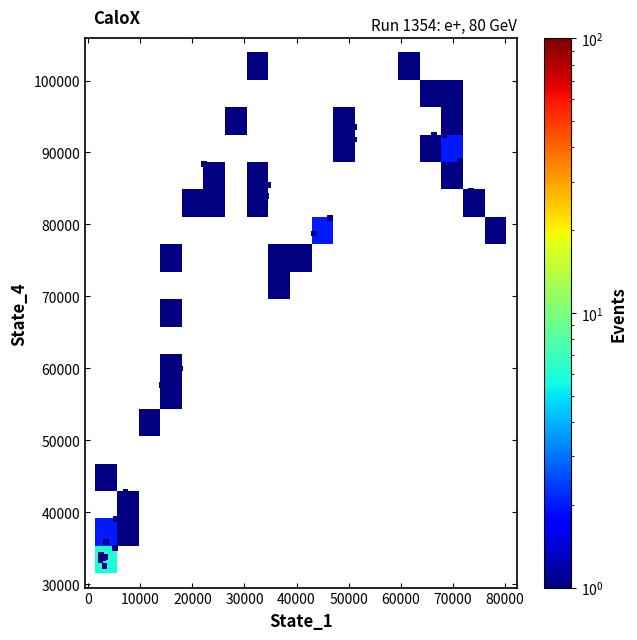

What Y value in the scatter plot is closest to 67716?

69169.9